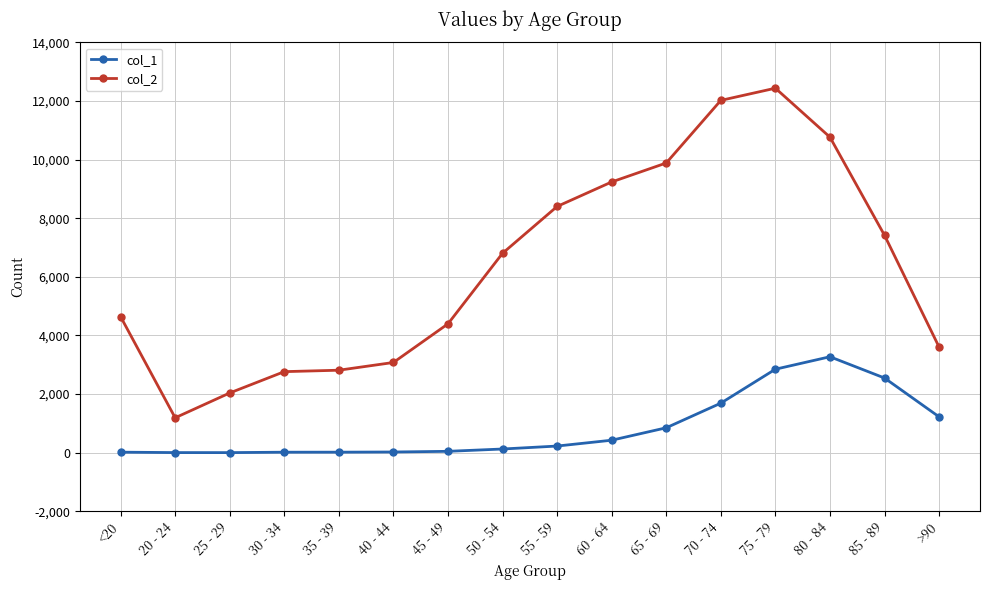

What is the value of the col_1 point at the 15th from the left?

2548